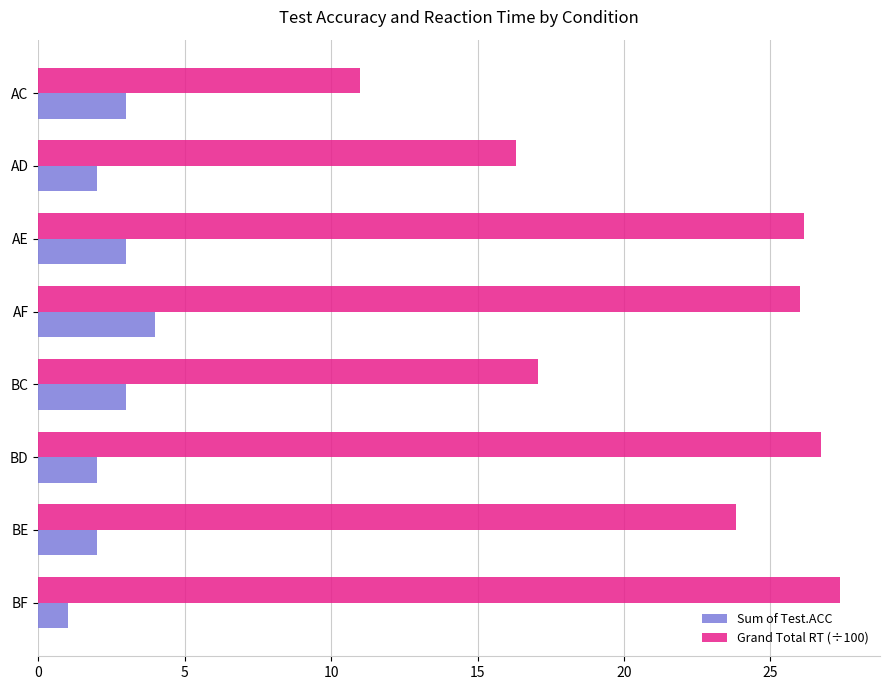

Which series changed the most between AE and BE?

Grand Total RT (÷100)